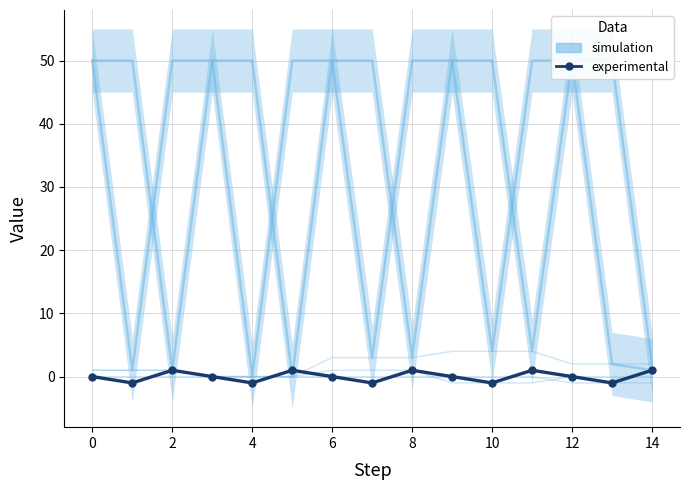

What is the minimum value shown in the chart?

-1